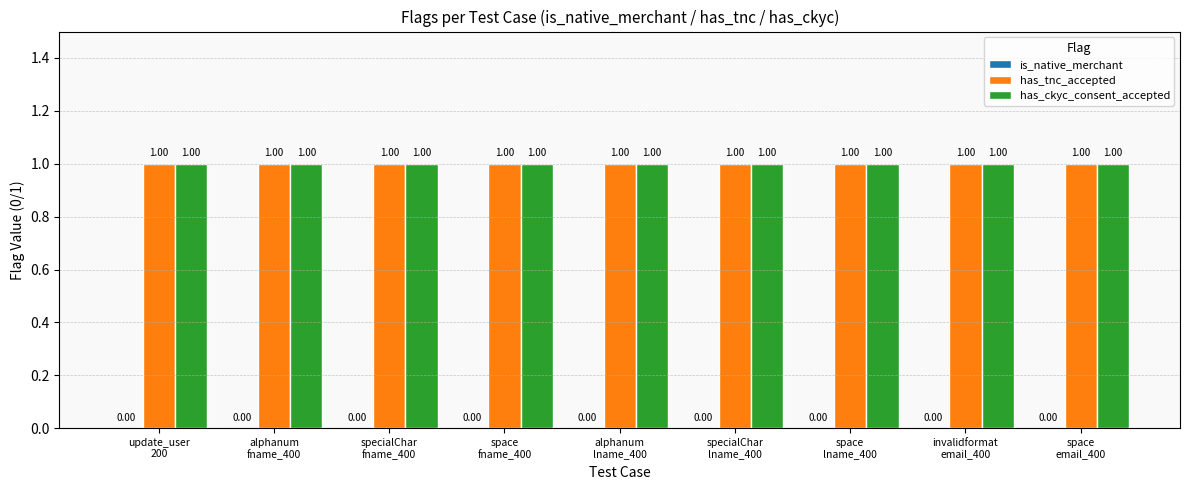

Reading right to left, transcribe all the data shown in this chart.

is_native_merchant: space
email_400=0	invalidformat
email_400=0	space
lname_400=0	specialChar
lname_400=0	alphanum
lname_400=0	space
fname_400=0	specialChar
fname_400=0	alphanum
fname_400=0	update_user
200=0
has_tnc_accepted: space
email_400=1	invalidformat
email_400=1	space
lname_400=1	specialChar
lname_400=1	alphanum
lname_400=1	space
fname_400=1	specialChar
fname_400=1	alphanum
fname_400=1	update_user
200=1
has_ckyc_consent_accepted: space
email_400=1	invalidformat
email_400=1	space
lname_400=1	specialChar
lname_400=1	alphanum
lname_400=1	space
fname_400=1	specialChar
fname_400=1	alphanum
fname_400=1	update_user
200=1